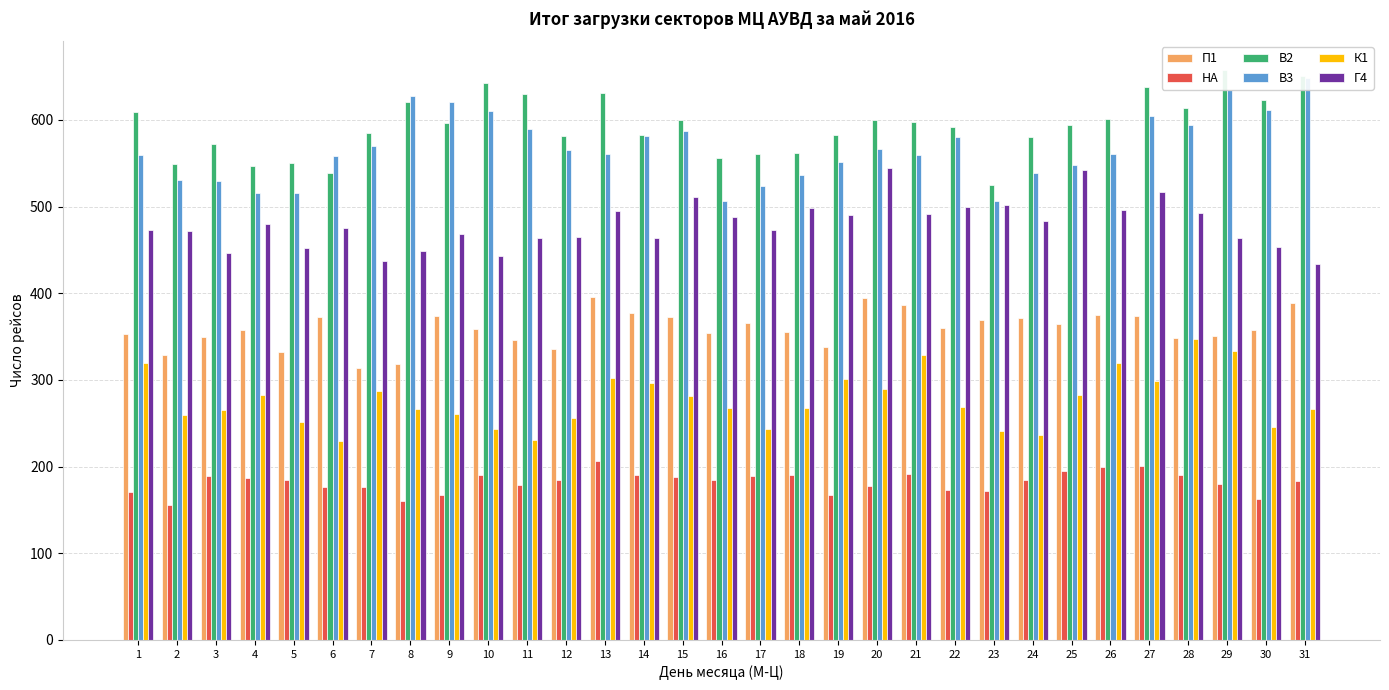

Which series has the largest total across all categories?

В2